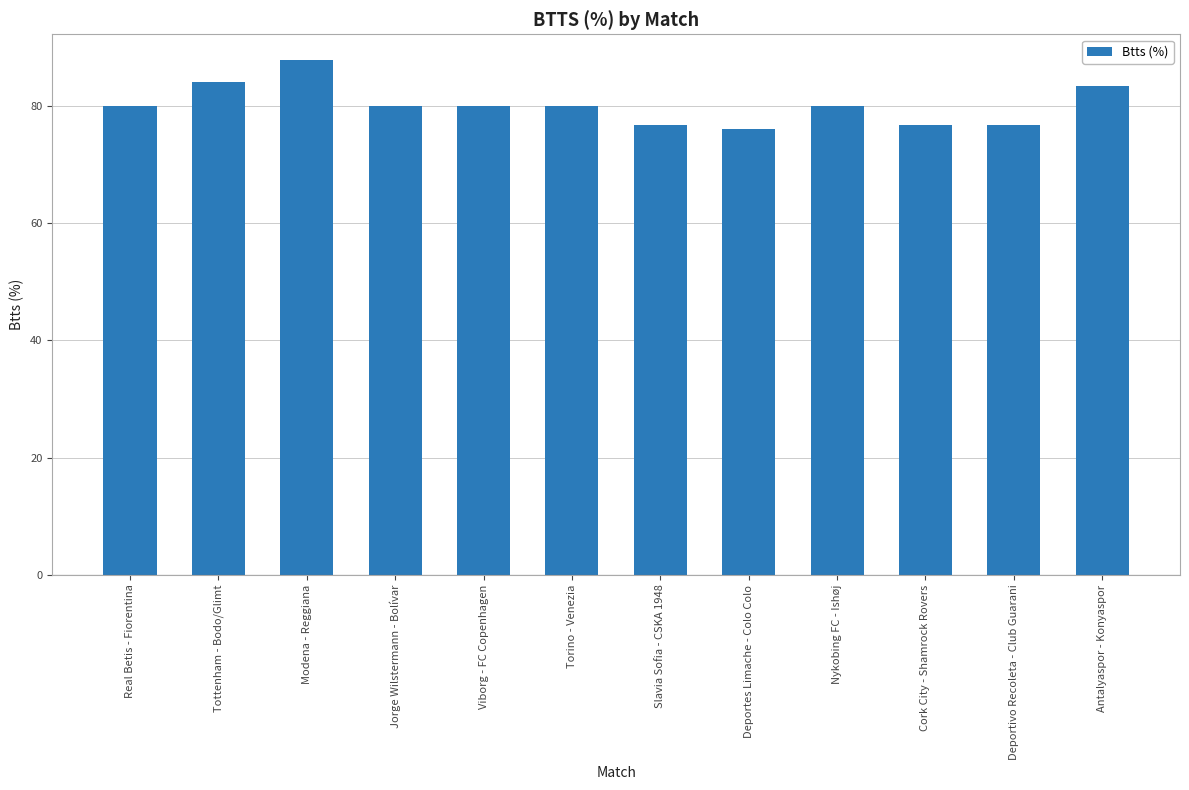

The chart shows a value of 83.3 at Antalyaspor - Konyaspor. True or false?

True